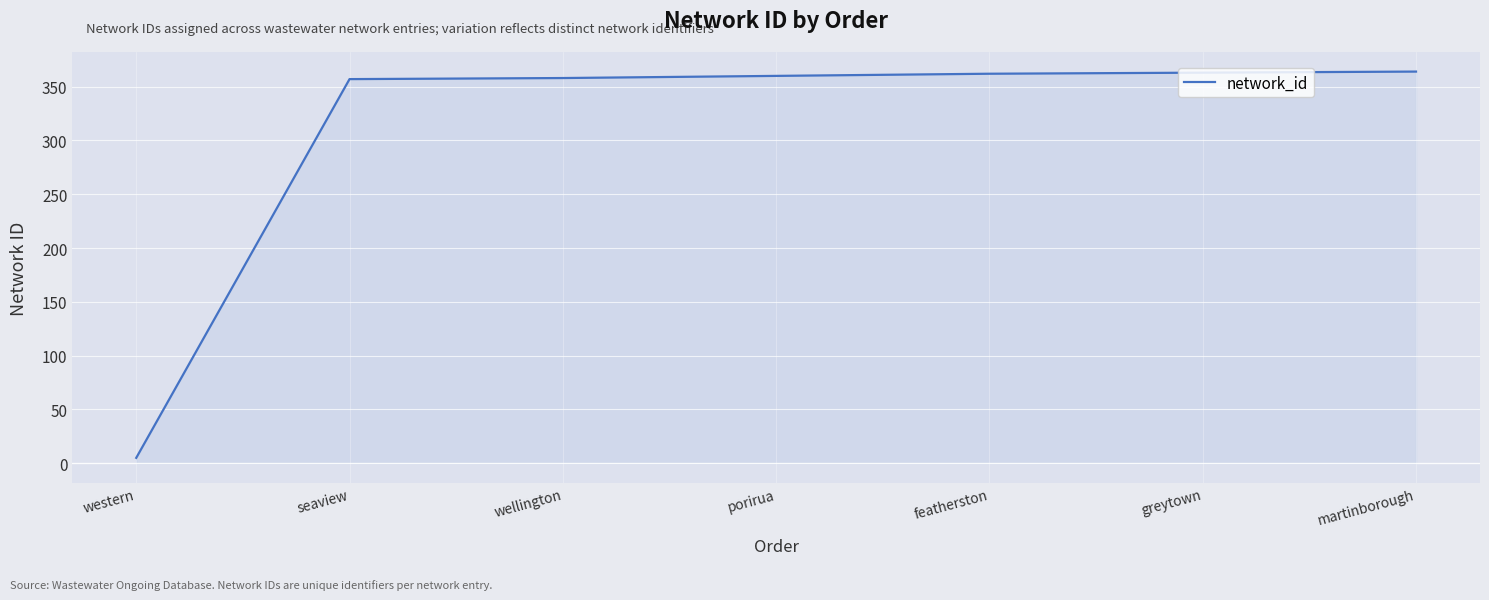

What is the greatest value displayed?

364